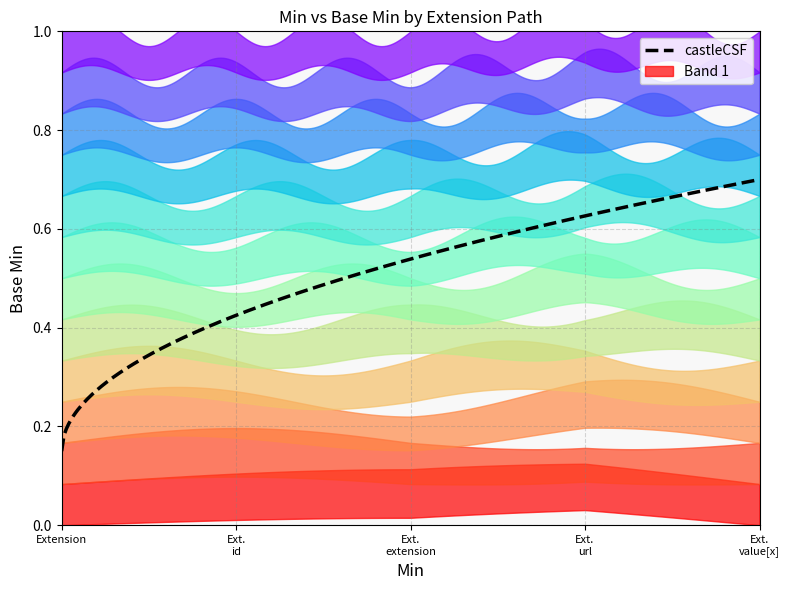

True or false: Base Min and Min intersect in this chart.

False